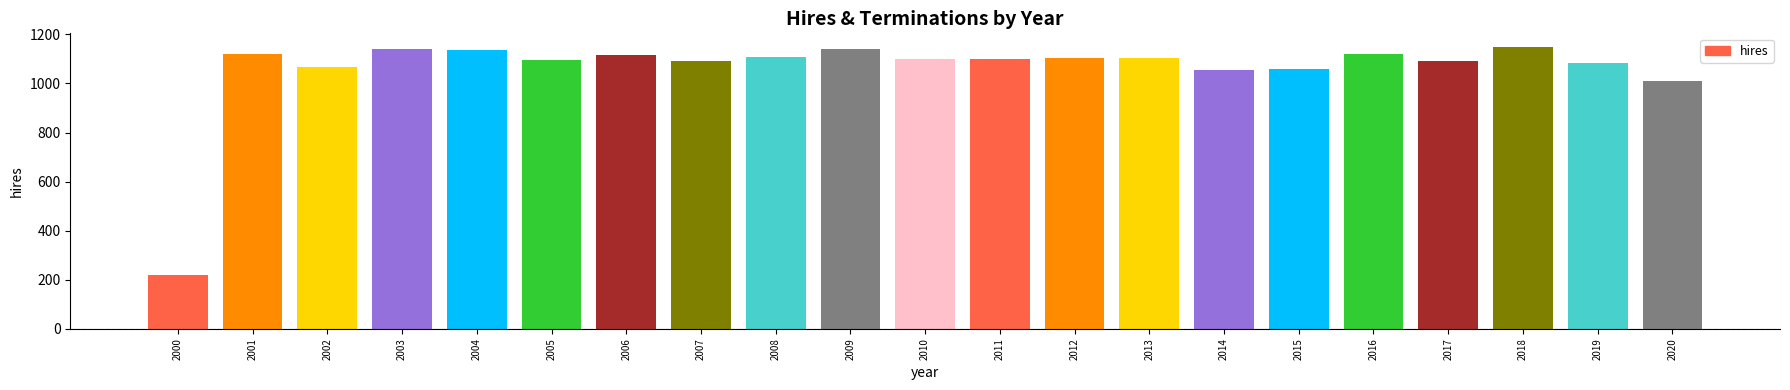

The value of hires at 2000 is 220.0. True or false?

True